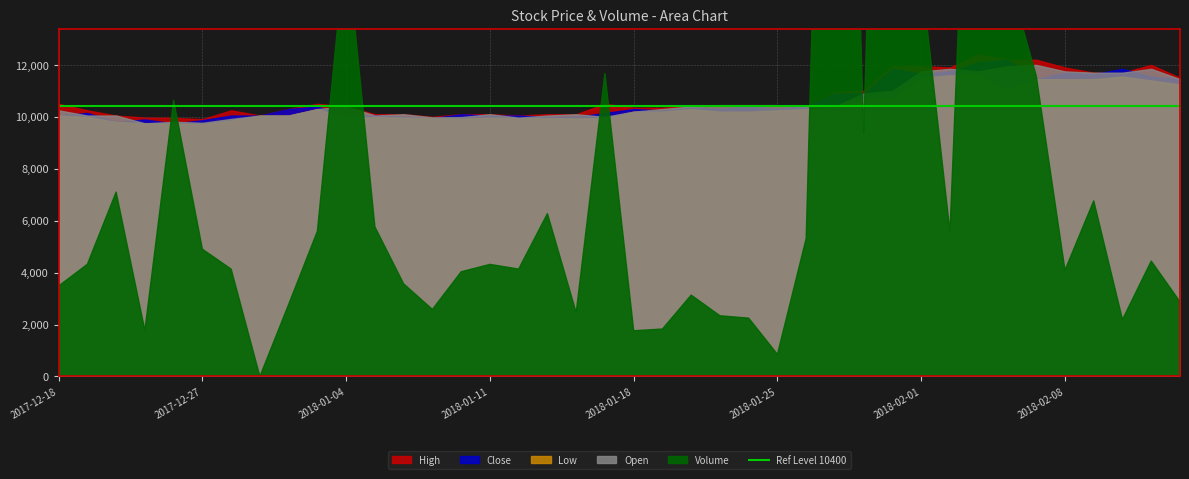

What is the value of the Volume point at the 12th from the left?

5760